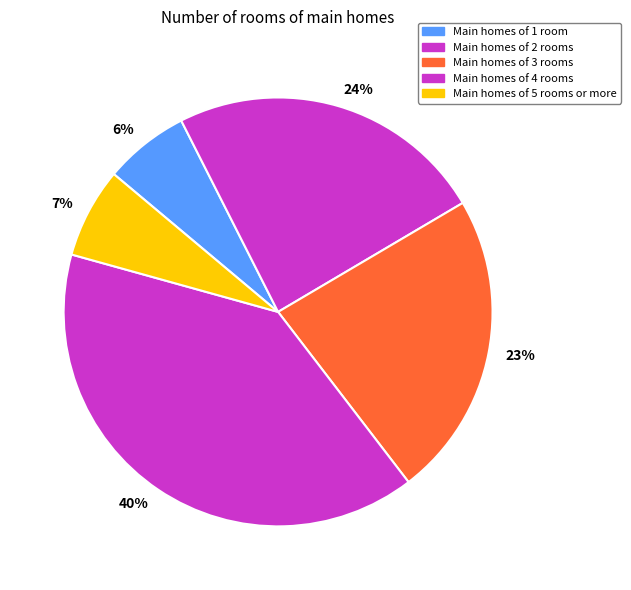

Which category has the biggest portion of the pie?

40%